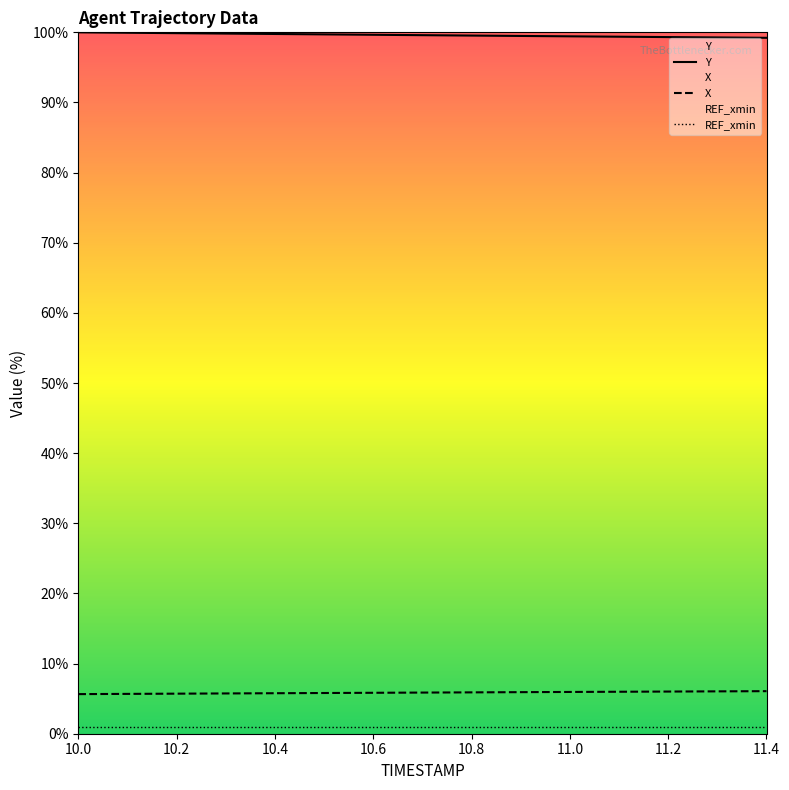

Which category has the lowest value in the X series?

10.0